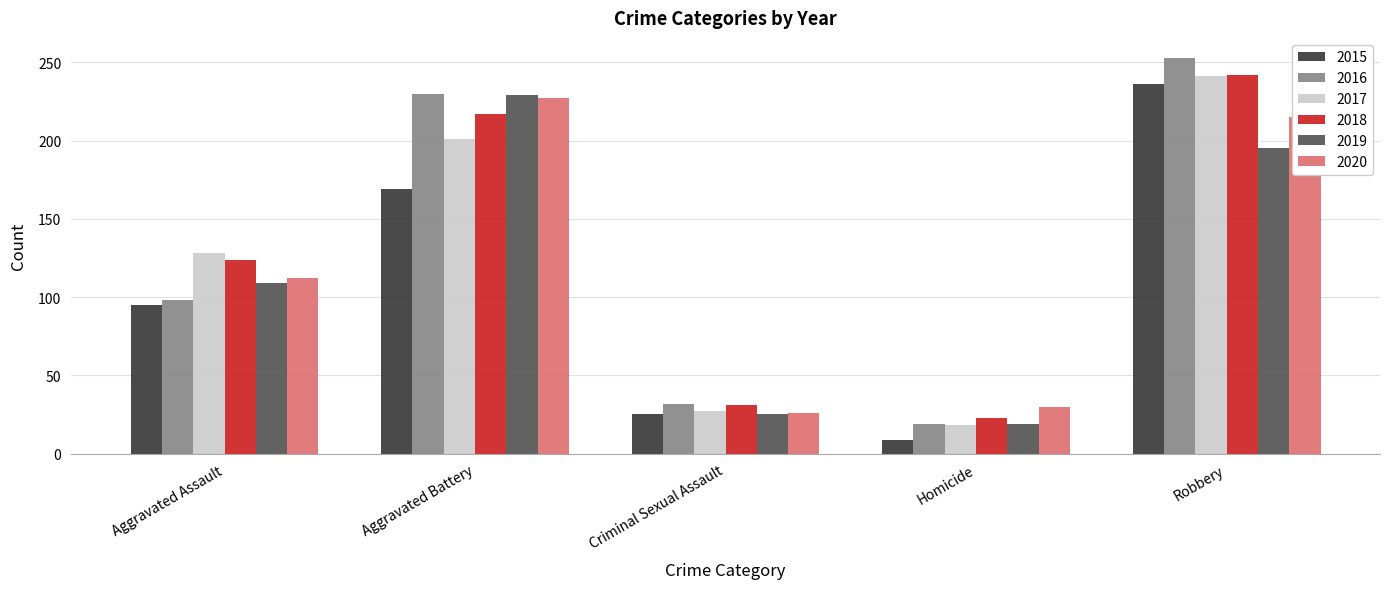

What is the difference between the maximum and minimum values in the 2018 series?

219